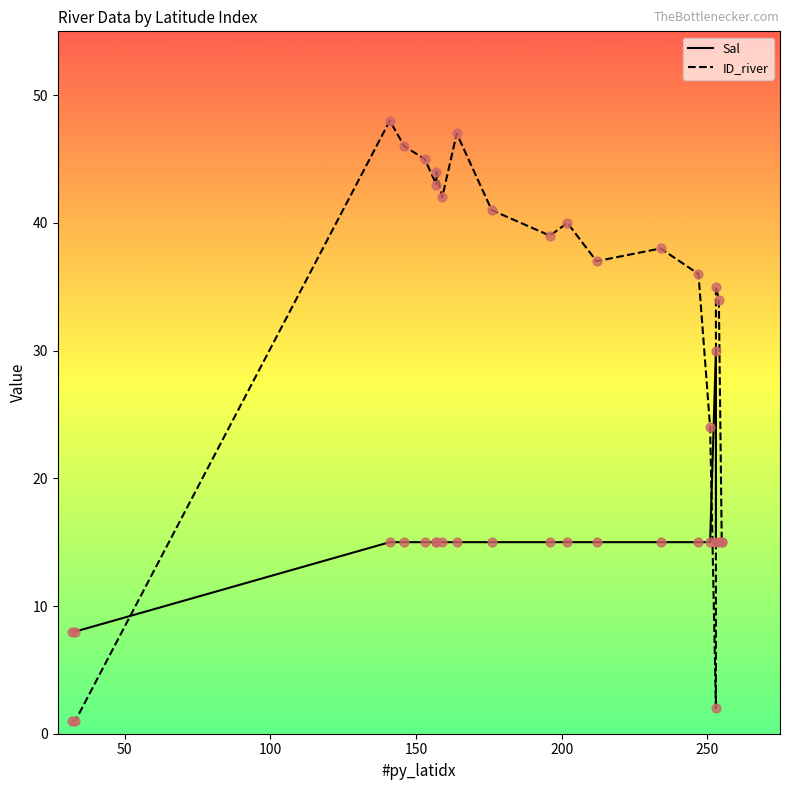

What are all the series names shown in the legend?

Sal, ID_river